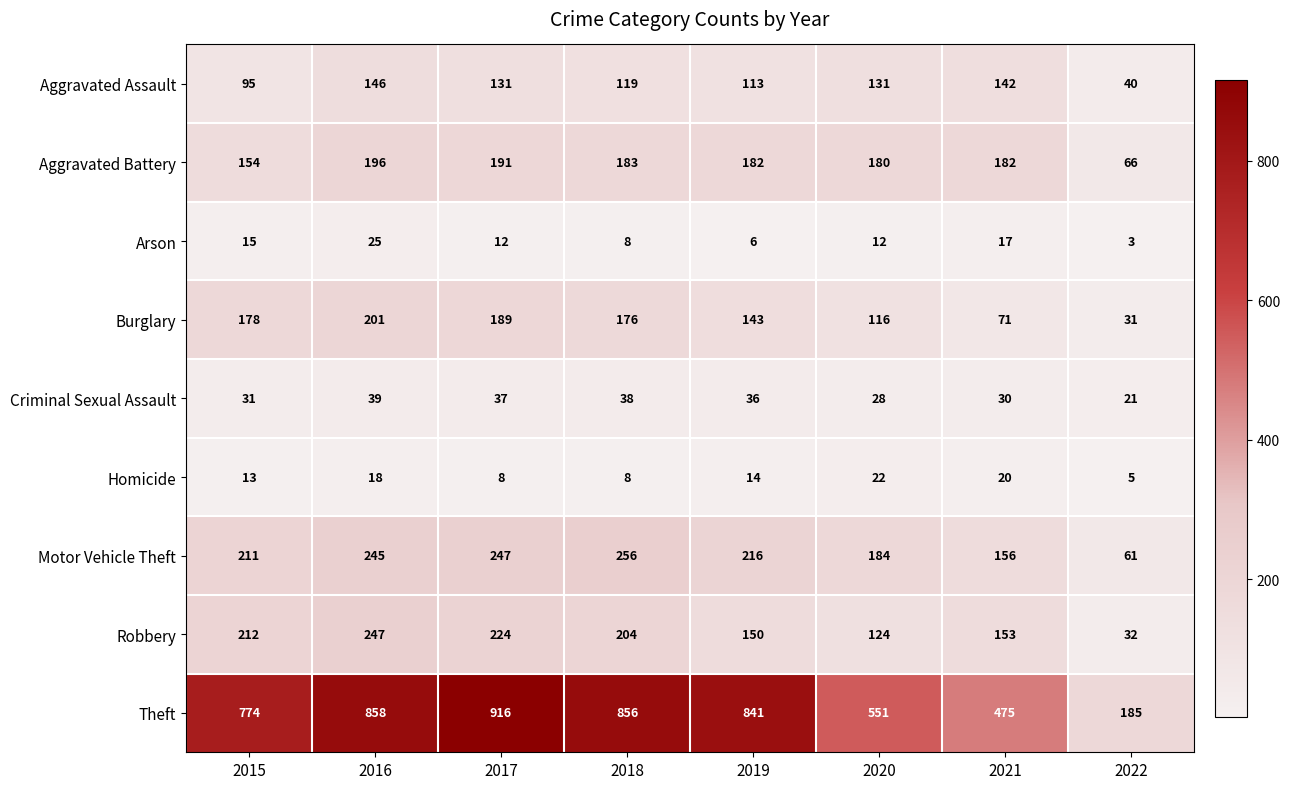

Read the Arson value at 2015.

15